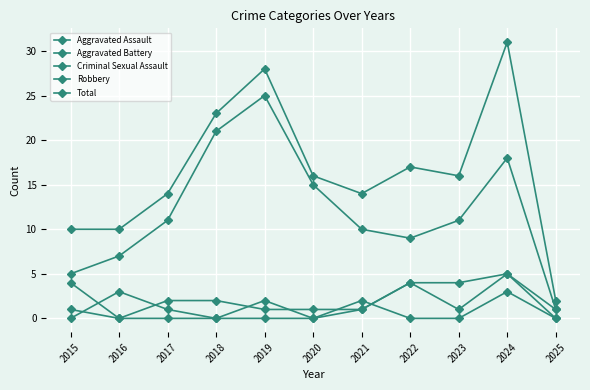

How many lines are shown in the chart?

5